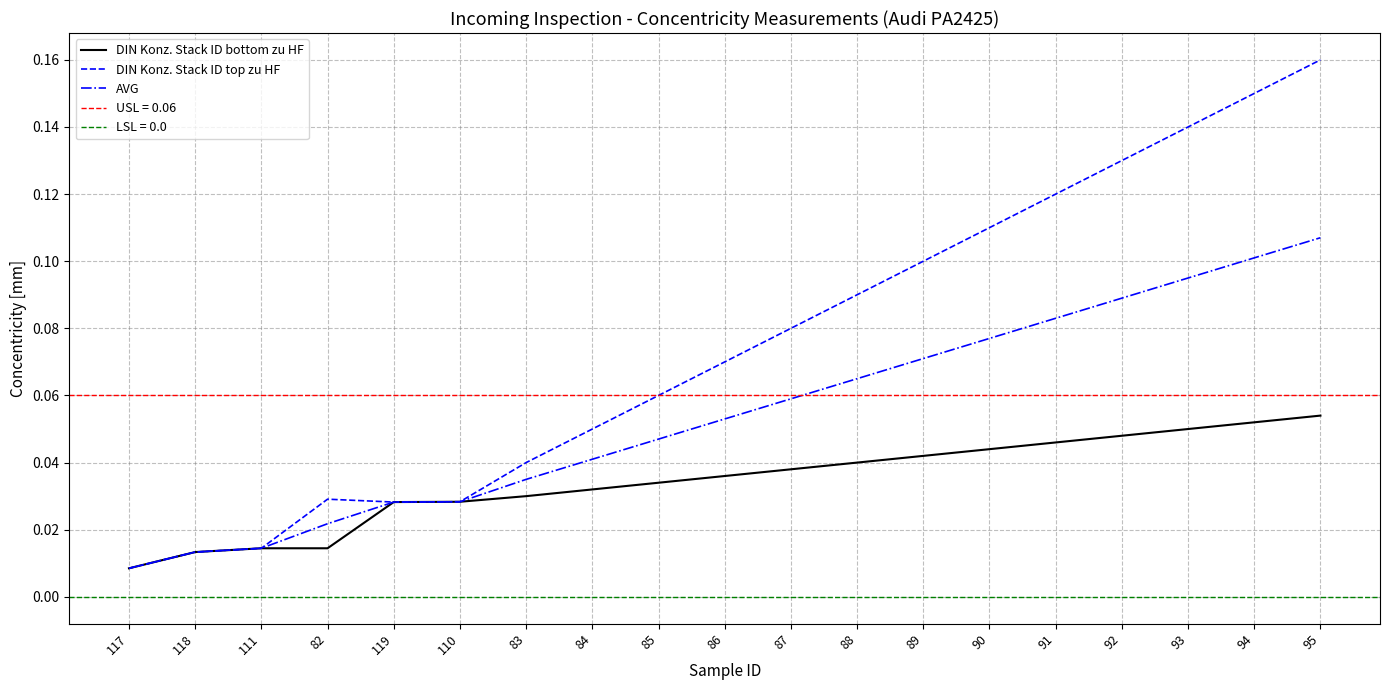

What is the label of the 1st point from the left?

117